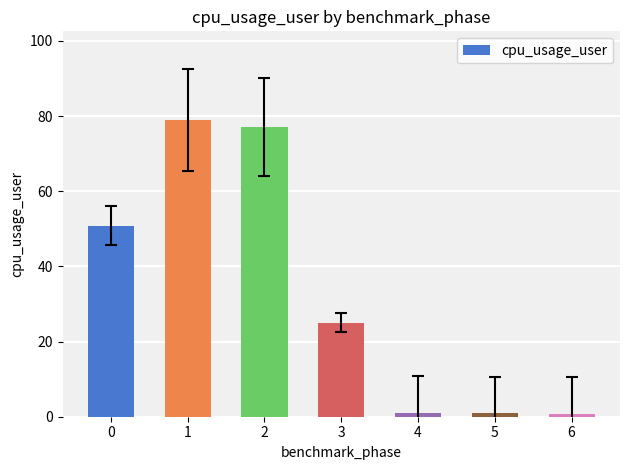

What is the difference between the maximum and minimum values?

78.1